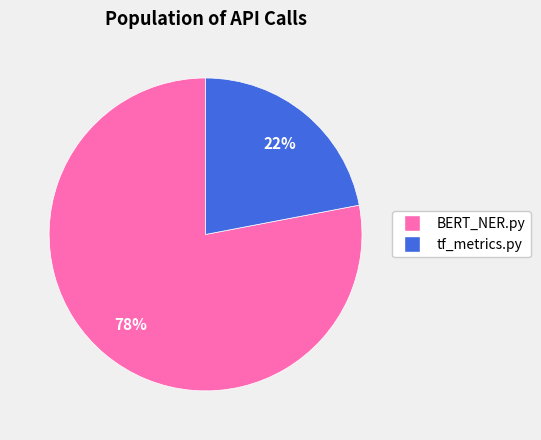

To the nearest percent, what is the average slice percentage?

50%